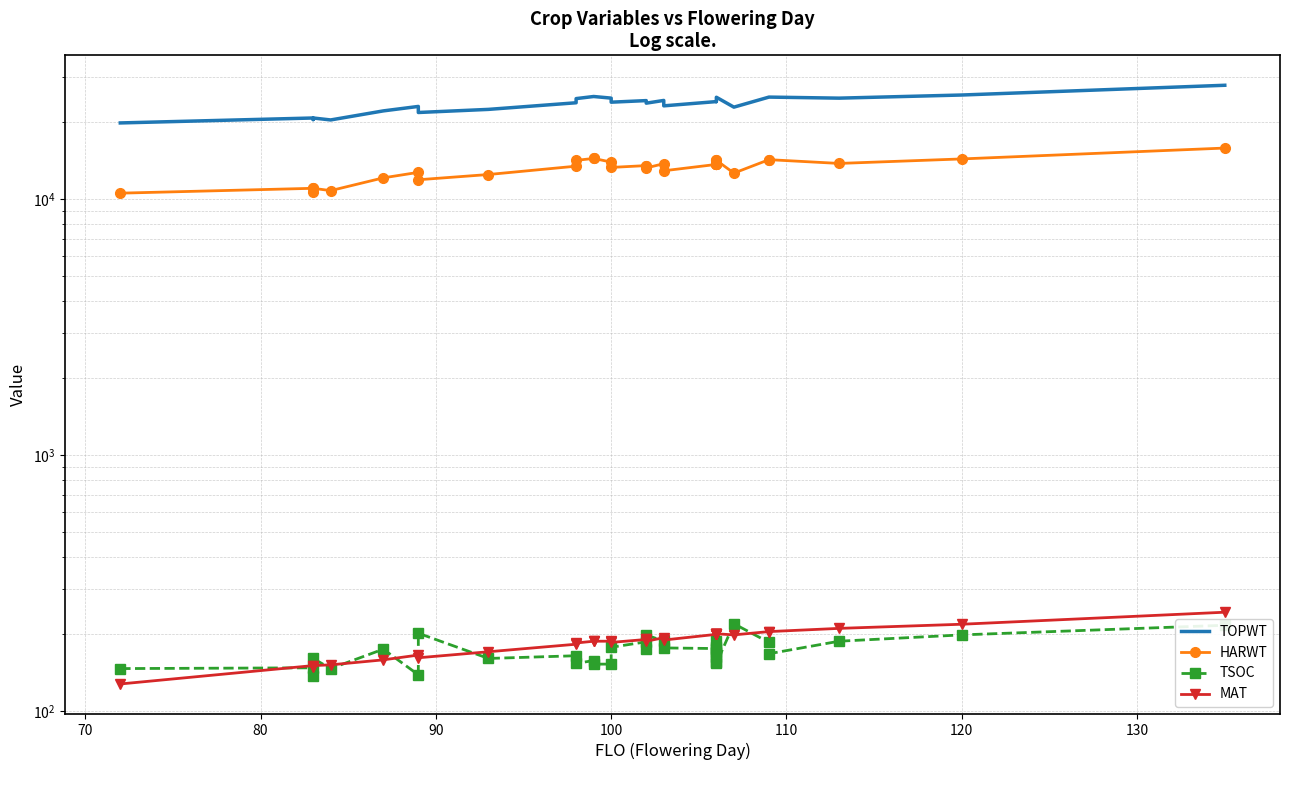

What are all the series names shown in the legend?

TOPWT, HARWT, TSOC, MAT